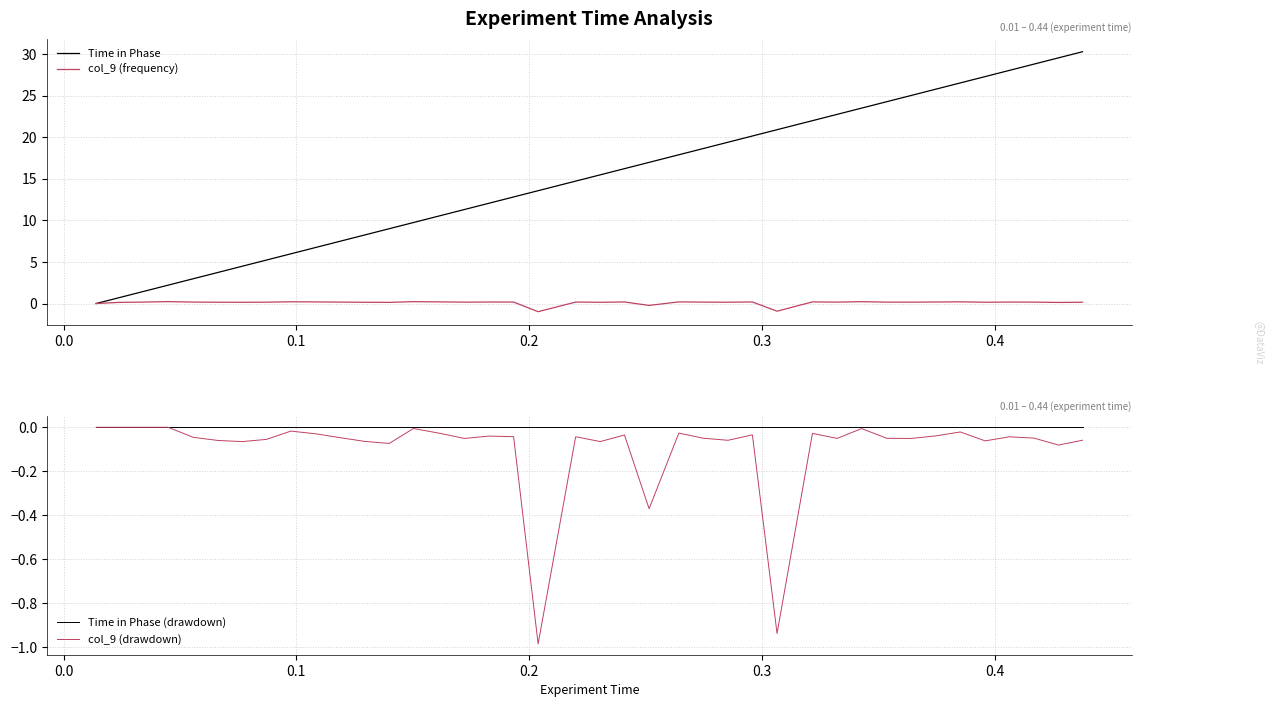

True or false: Time in Phase and col_9 (frequency) cross at least once.

False